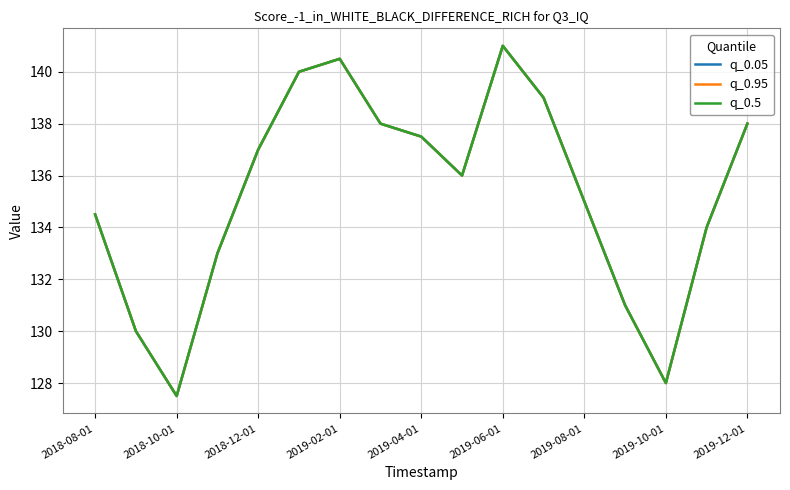

What is the average value of the q_0.05 series?

135.3